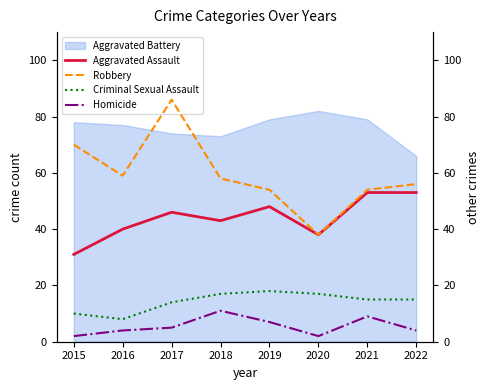

The Aggravated Assault series shows 67 at 2016. True or false?

False